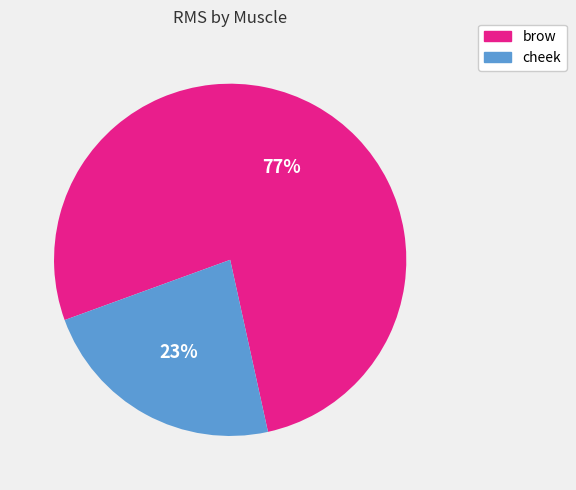

Is there any slice that represents more than half of the pie?

Yes